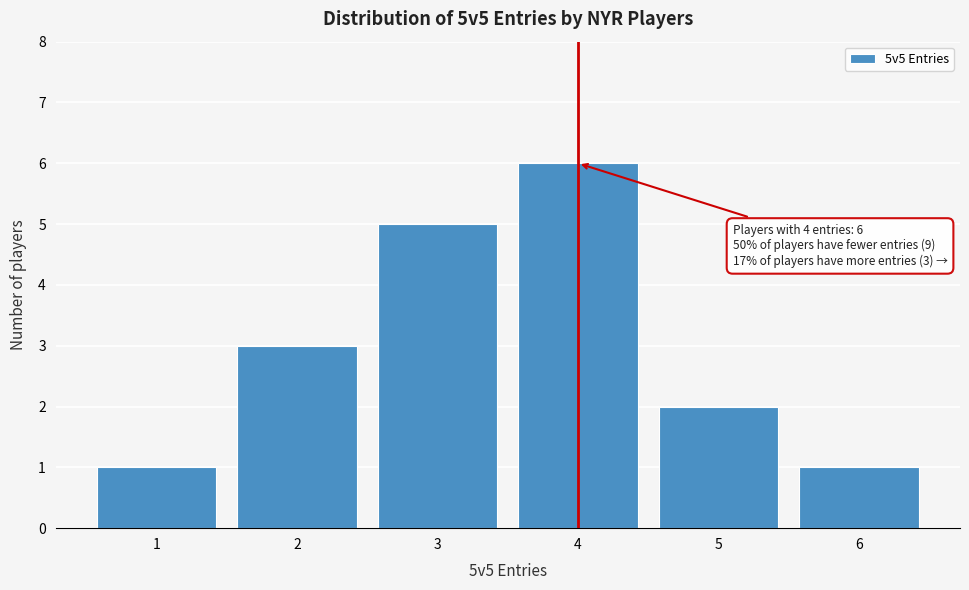

Which range on the x-axis has the tallest bar?

3.5 to 4.5